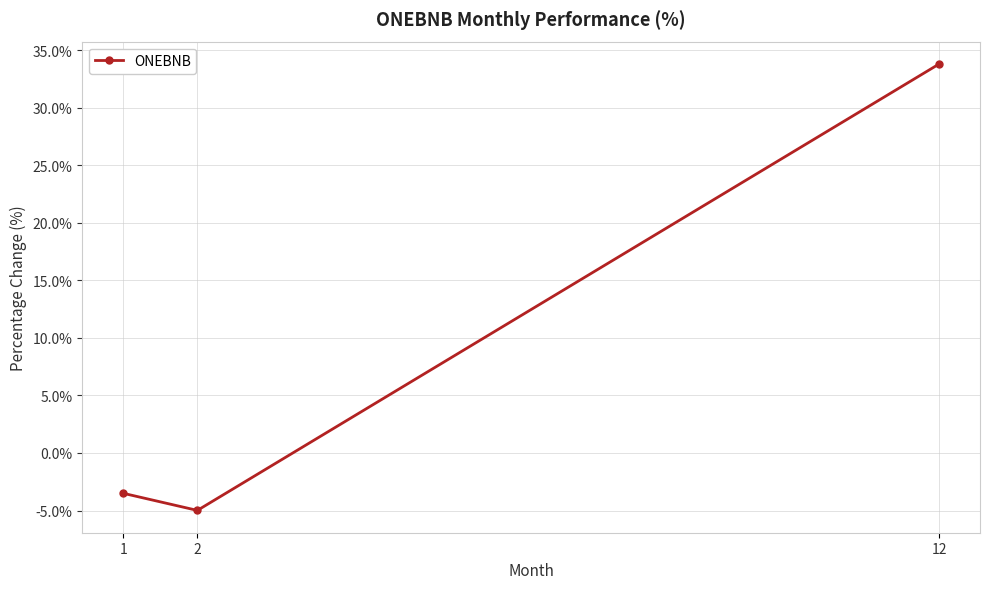

Does the chart display data point markers on the line(s)?

Yes